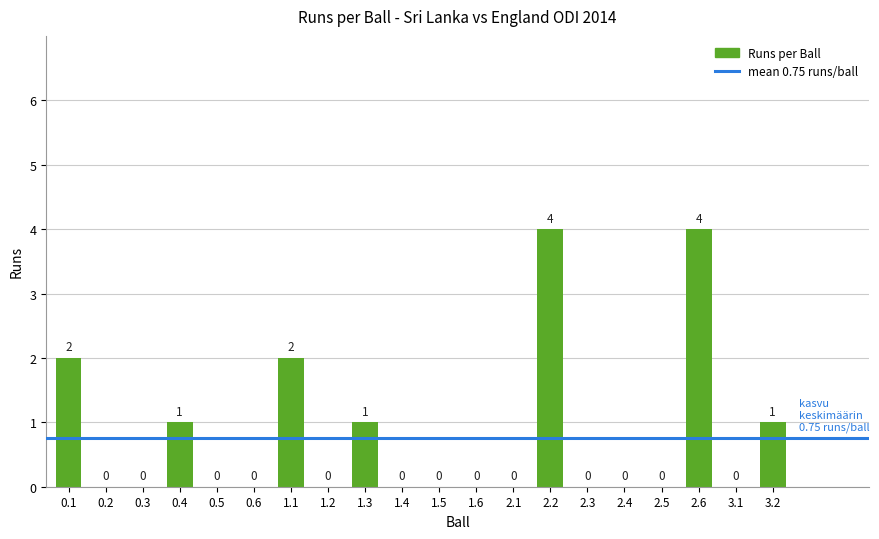

Is it true that the value at 2.2 is 4?

True